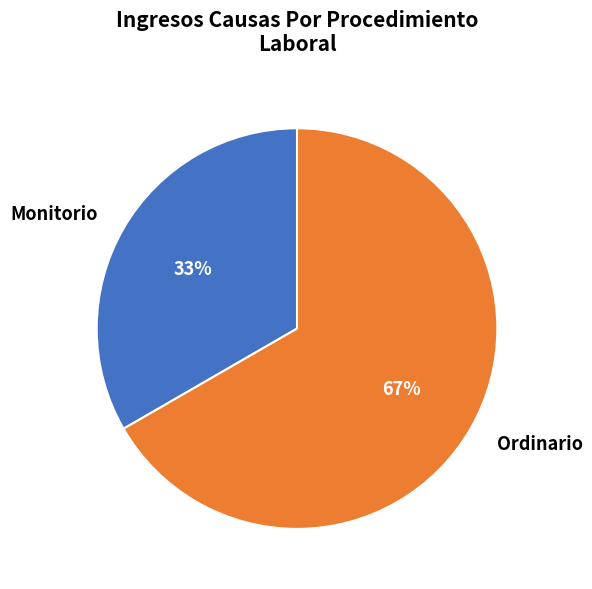

Combined, do Ordinario and Monitorio account for over 50%?

Yes